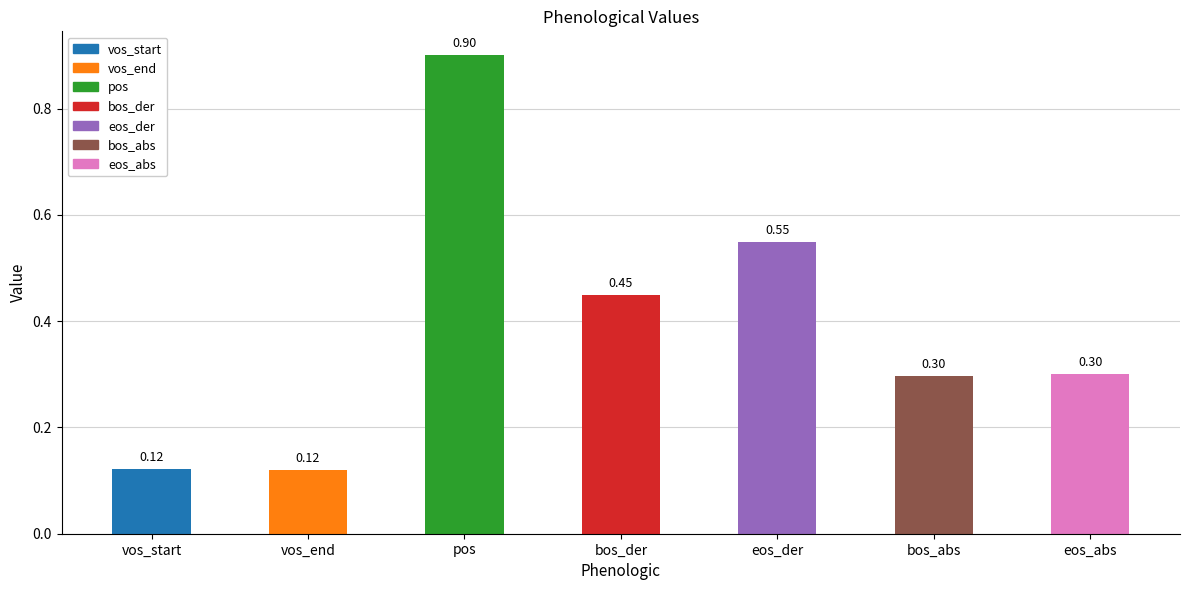

What is the label of the 7th bar from the right?

vos_start